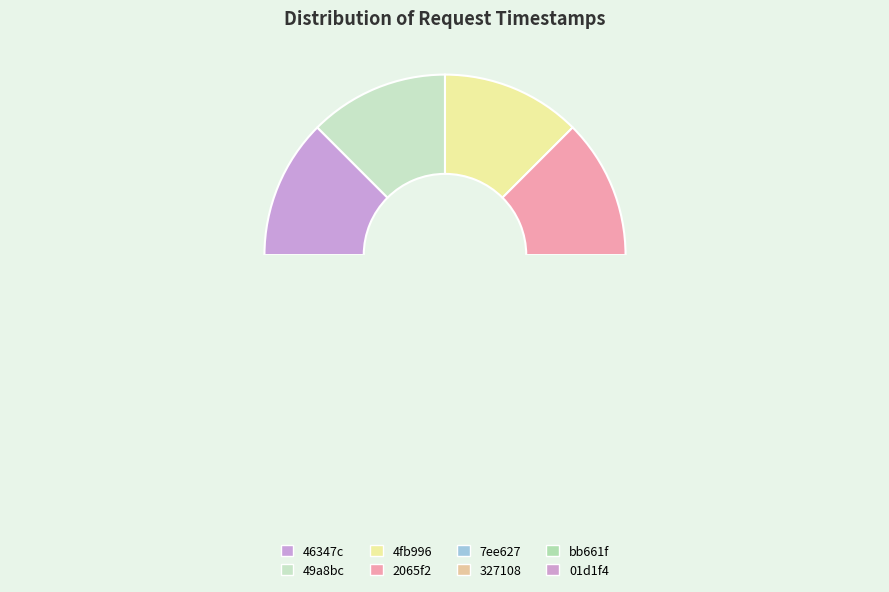

Approximately how many times larger is the value at 01d1f4 compared to 4fb996?

1.0